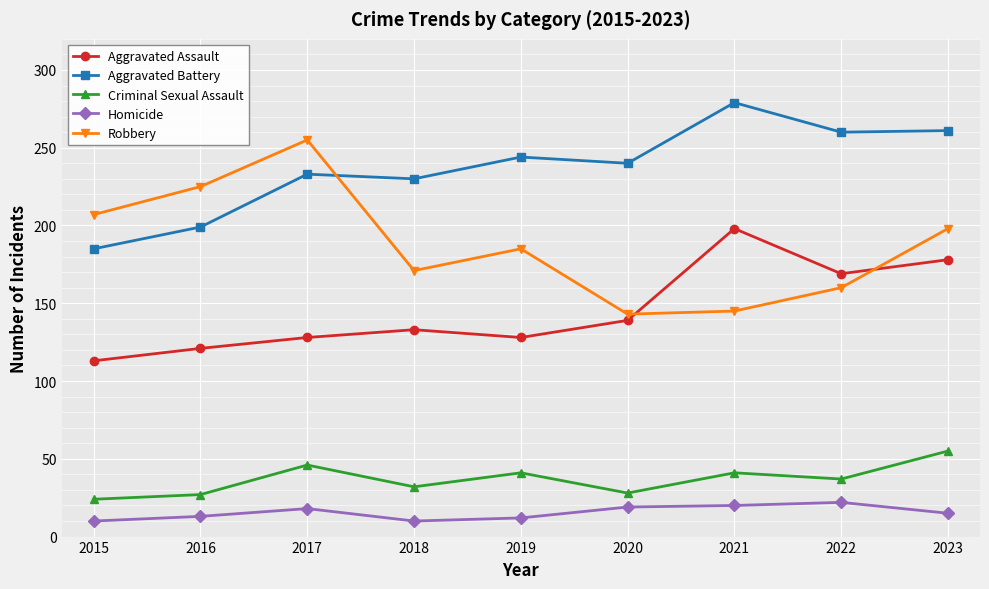

What is the approximate value of Homicide at 2018?

10